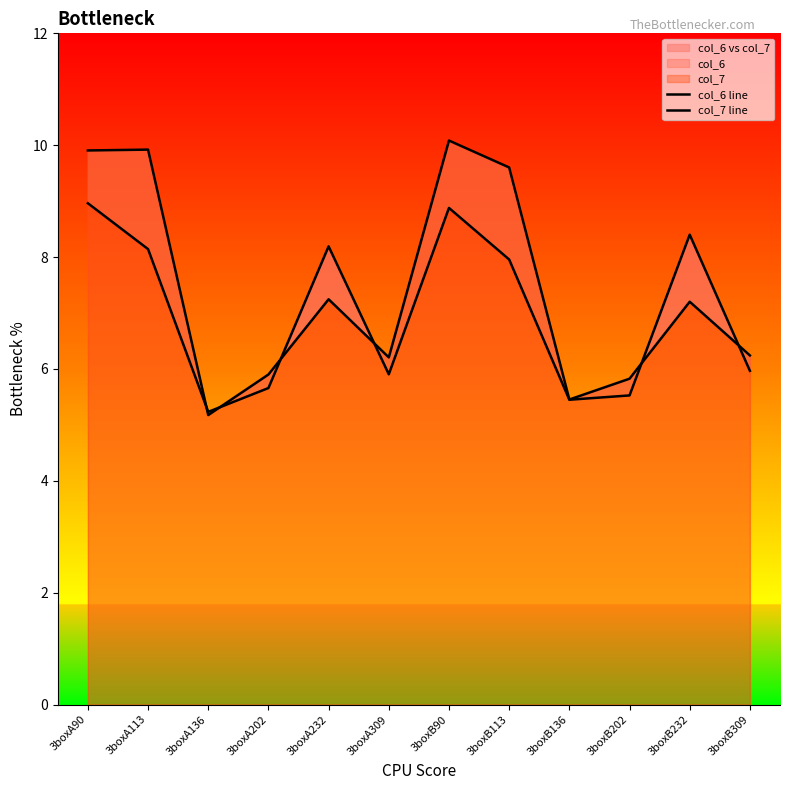

What is the spread (max minus min) of values at 3boxA90?

0.9